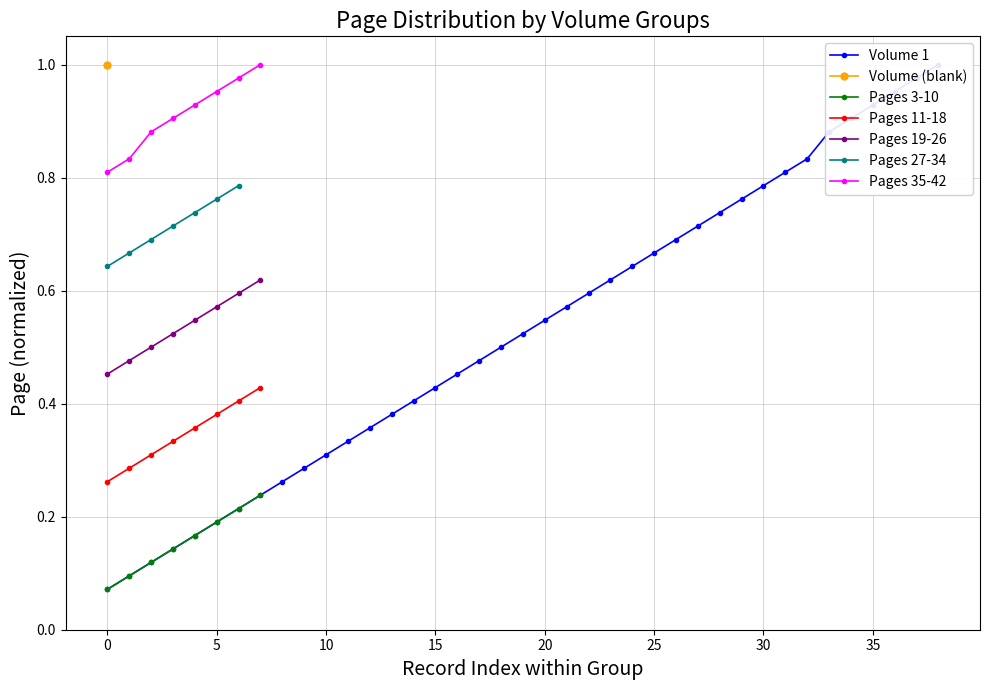

True or false: Pages 11-18 has a value of 0.4 at 0.

False